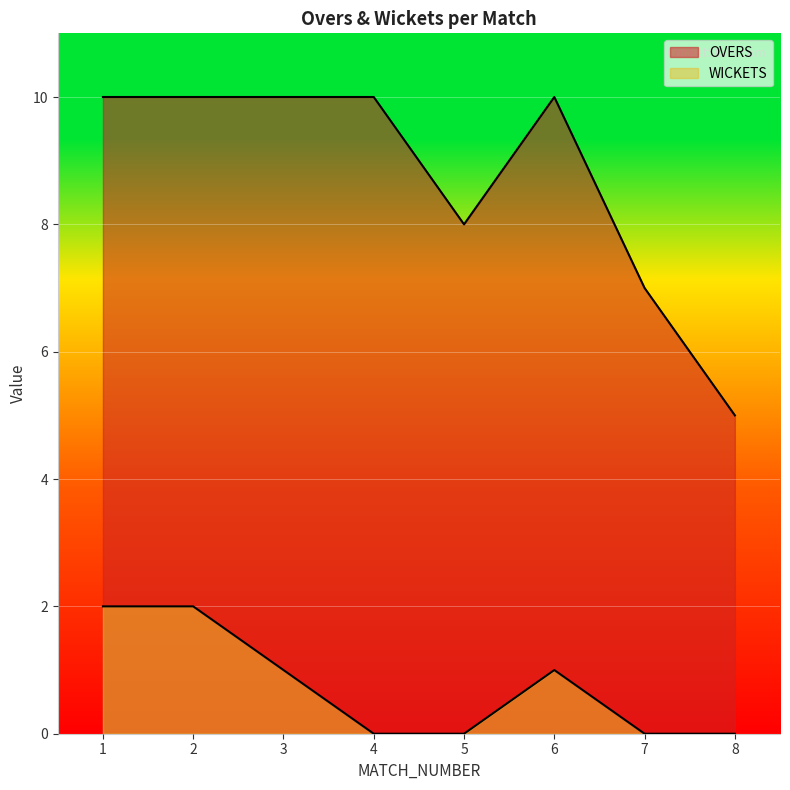

Count the number of categories in the chart.

8